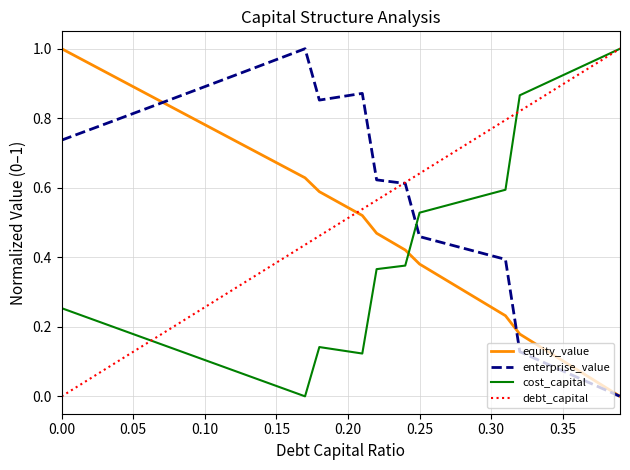

Which series ends up on top after the final intersection of cost_capital and enterprise_value?

cost_capital